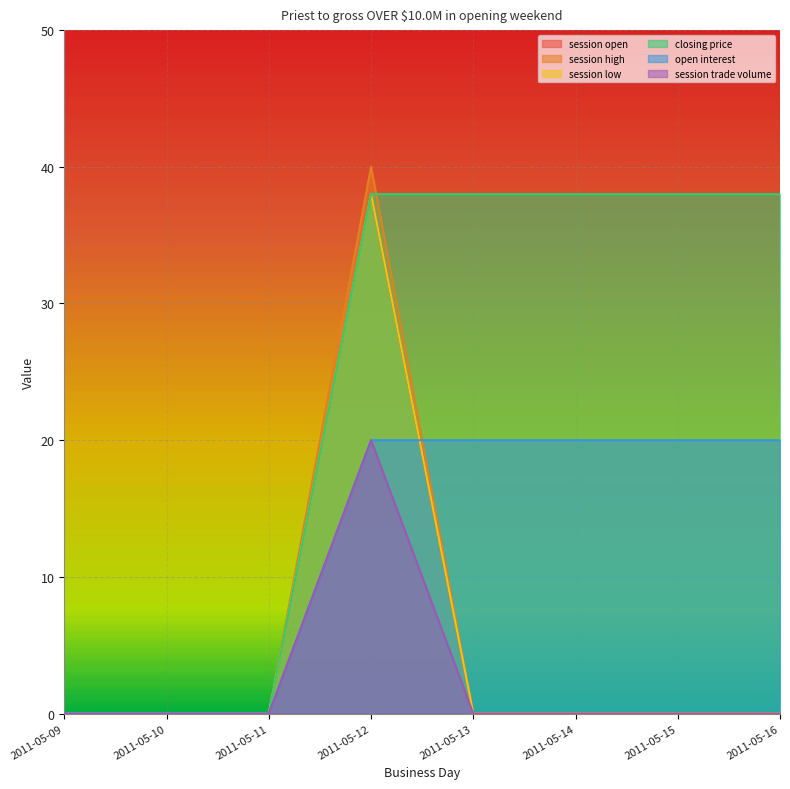

What is the average value of the session open series?

5